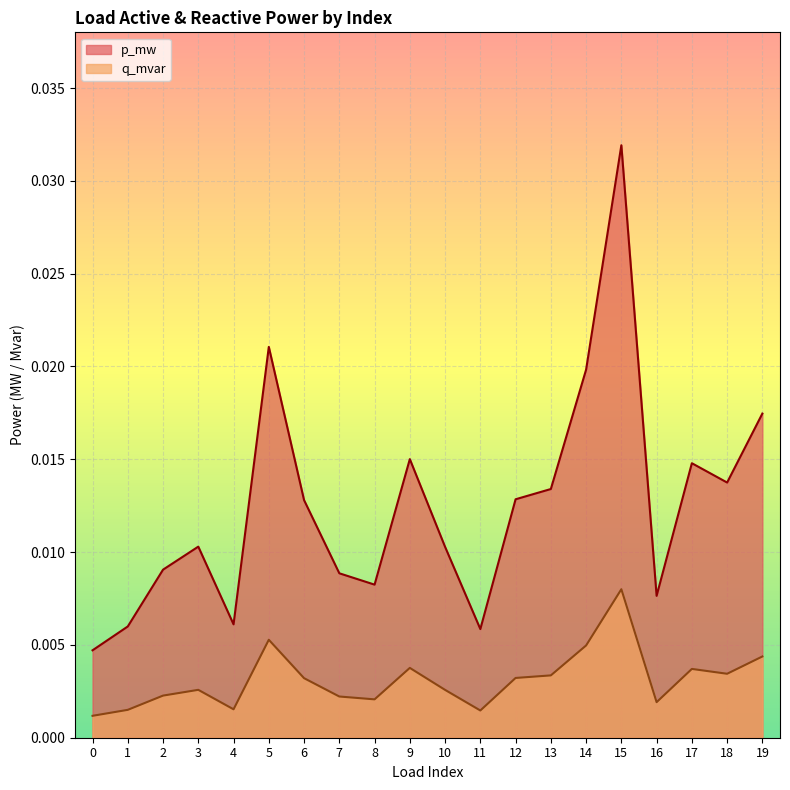

Which has a higher value, 11 or 14?

14